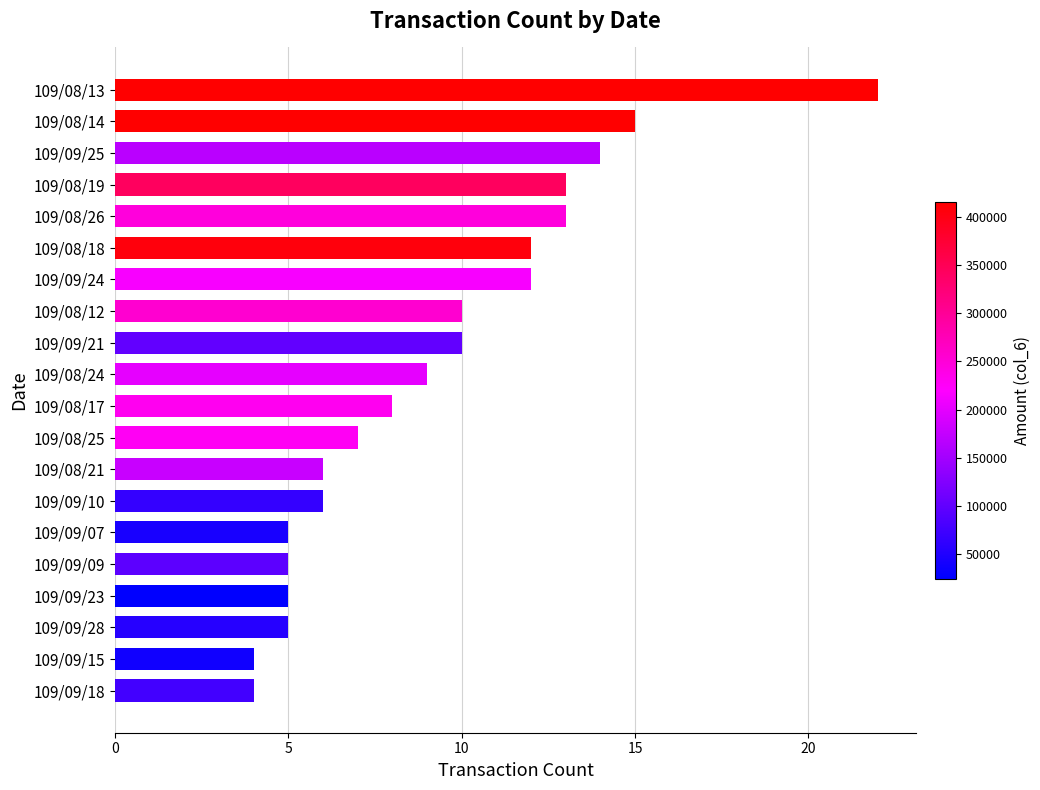

The value at 109/09/10 is 9. True or false?

False